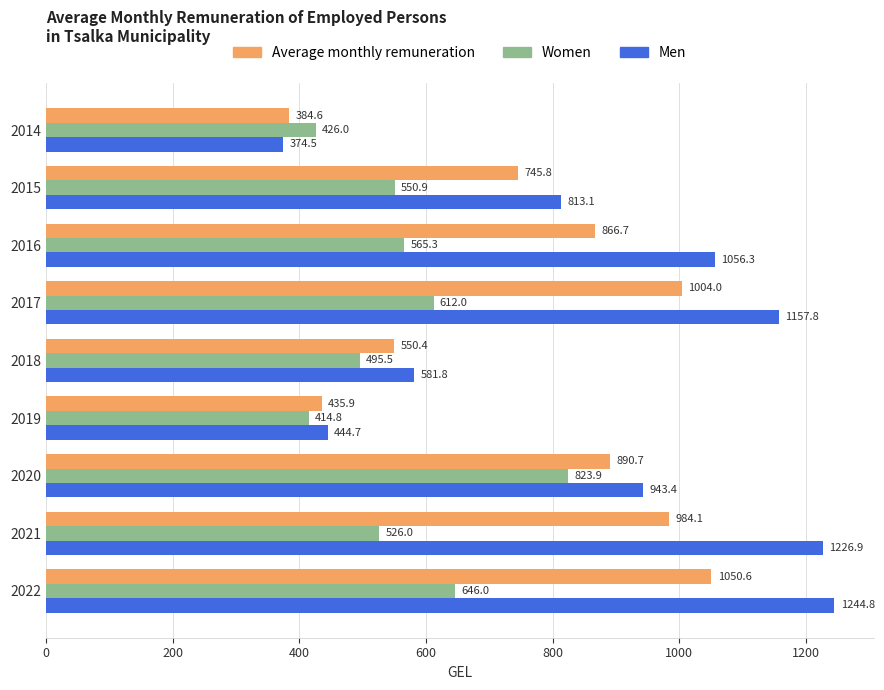

What is the difference between the Women values at 2017 and 2015?

61.1